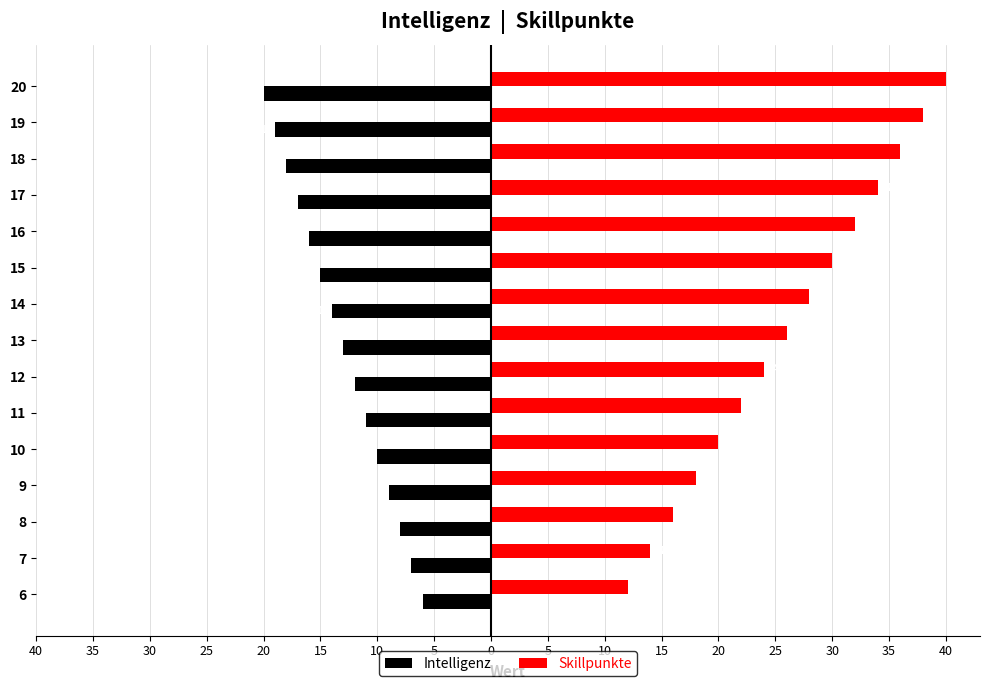

What are all the series names shown in the legend?

Intelligenz, Skillpunkte